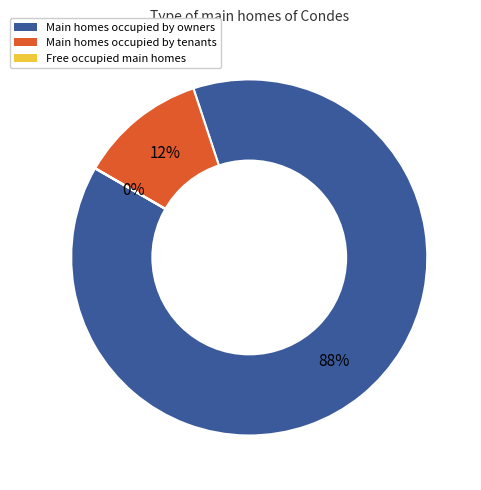

To the nearest percent, what is the average slice percentage?

33%